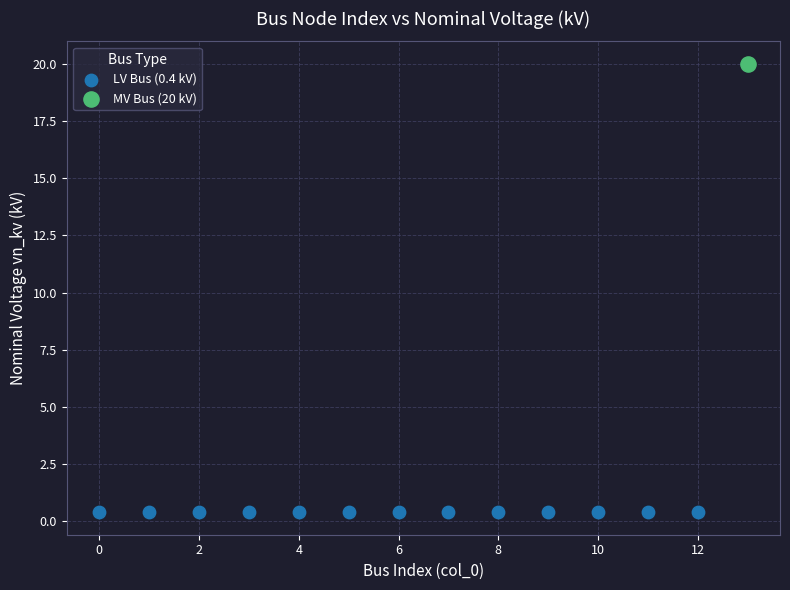

What are all the series names shown in the legend?

LV Bus (0.4 kV), MV Bus (20 kV)